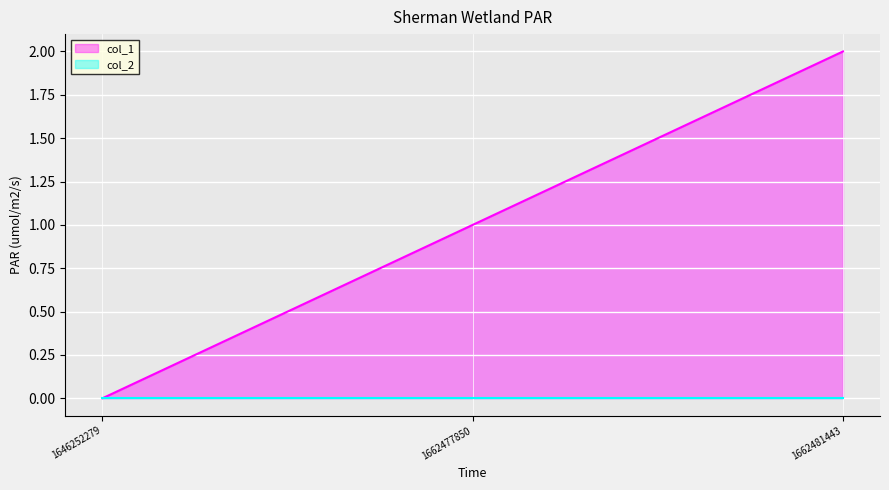

How many positive values are there?

2